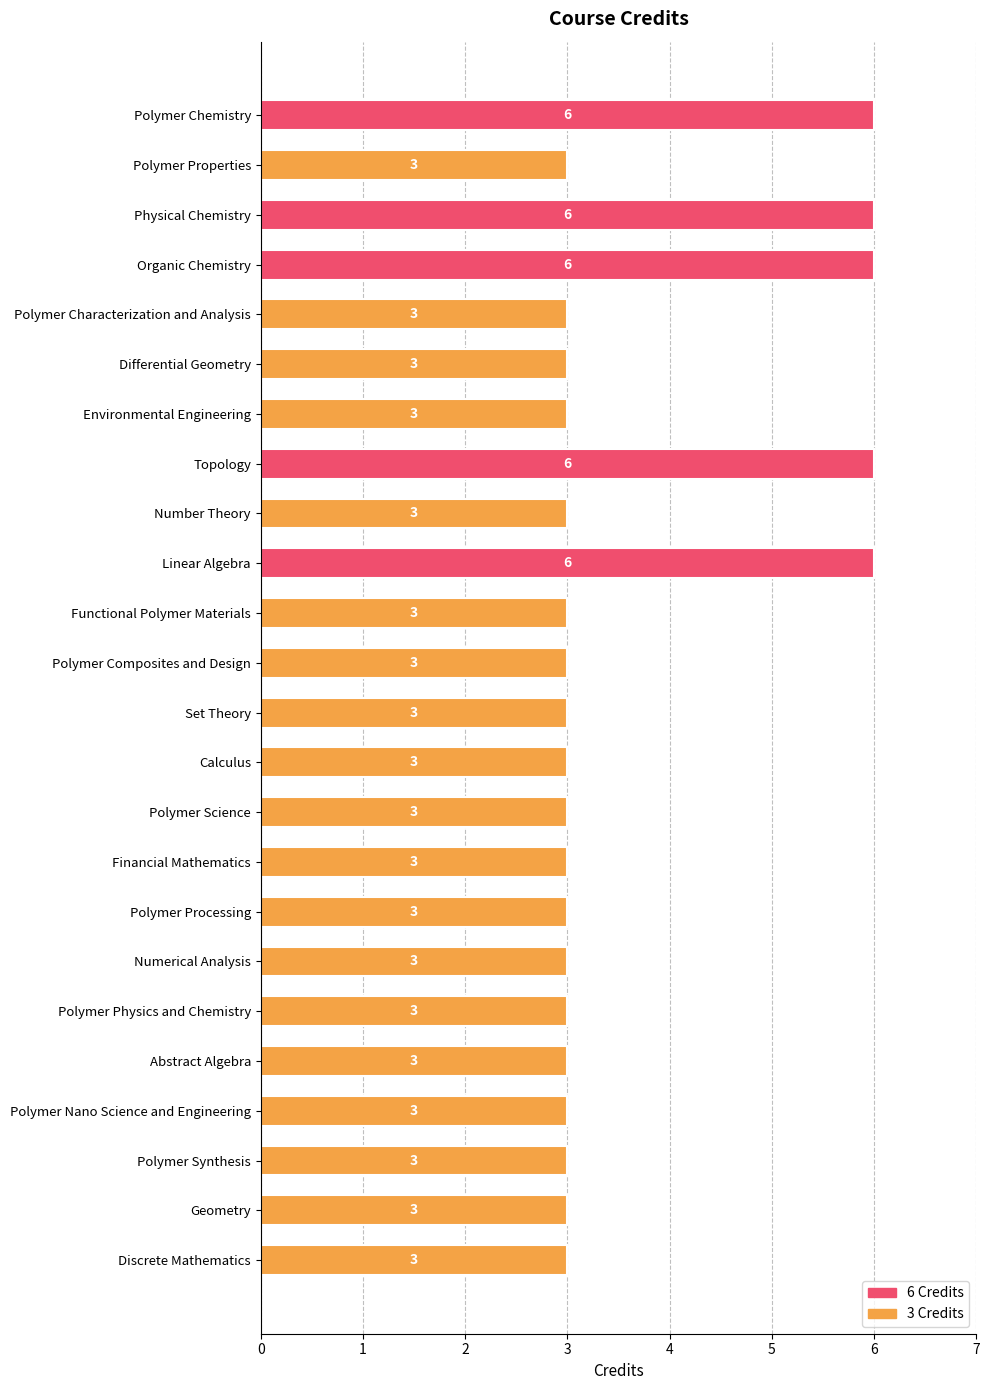

Reading top to bottom, list all the values displayed in this chart.

6	3	6	6	3	3	3	6	3	6	3	3	3	3	3	3	3	3	3	3	3	3	3	3